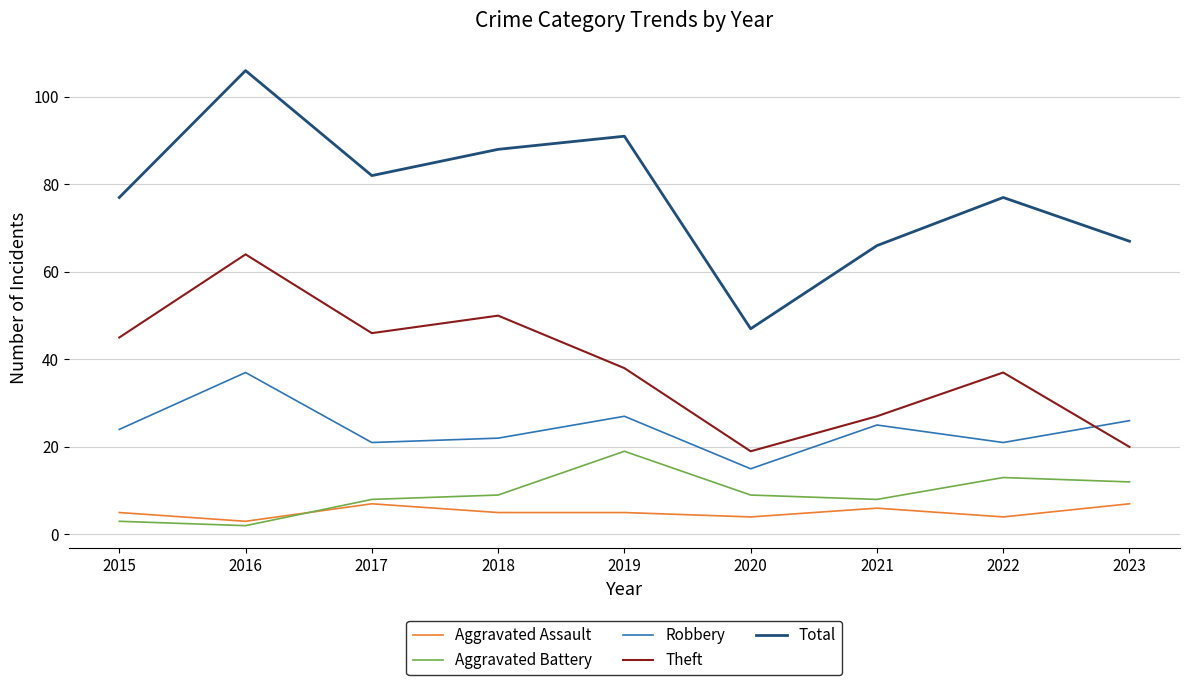

What is the approximate value of Aggravated Battery at 2019?

19